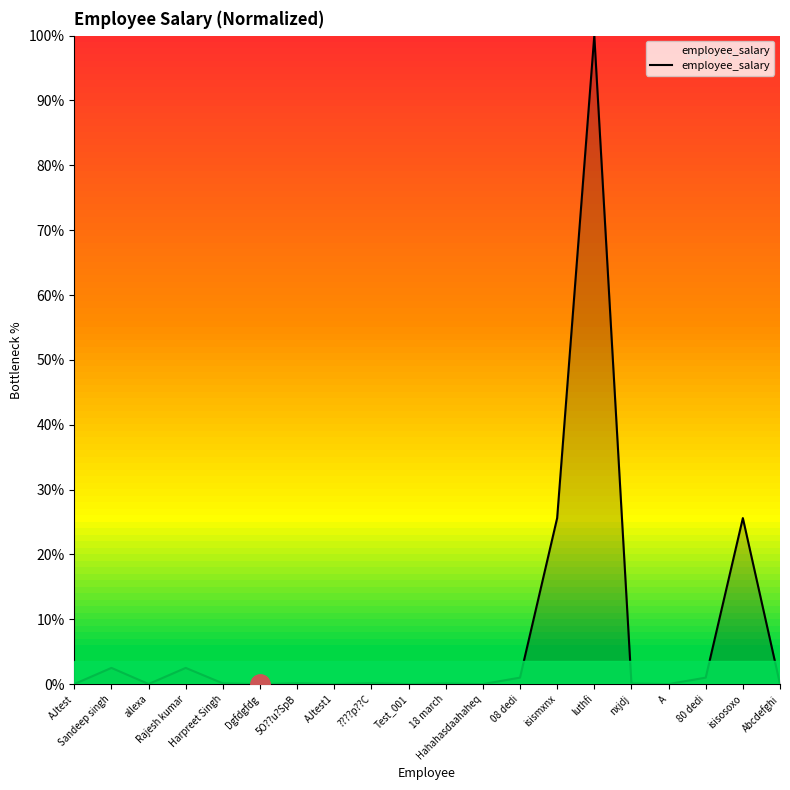

Count the number of data series in this chart.

1